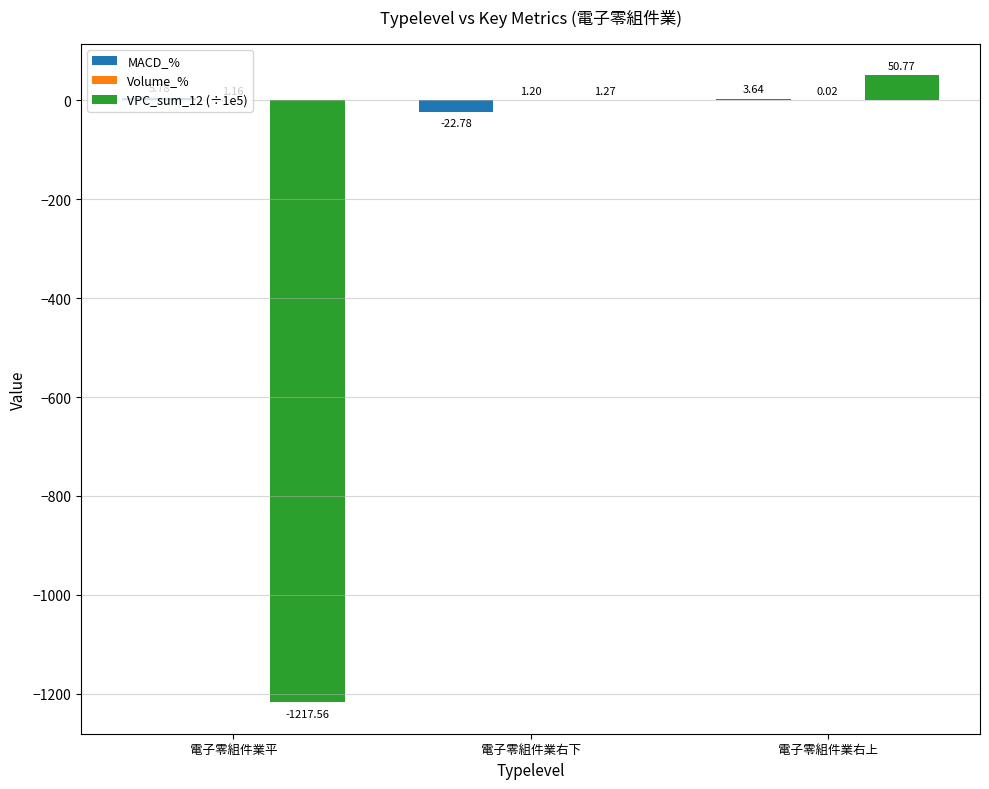

Which series changed the most between 電子零組件業平 and 電子零組件業右上?

VPC_sum_12 (÷1e5)